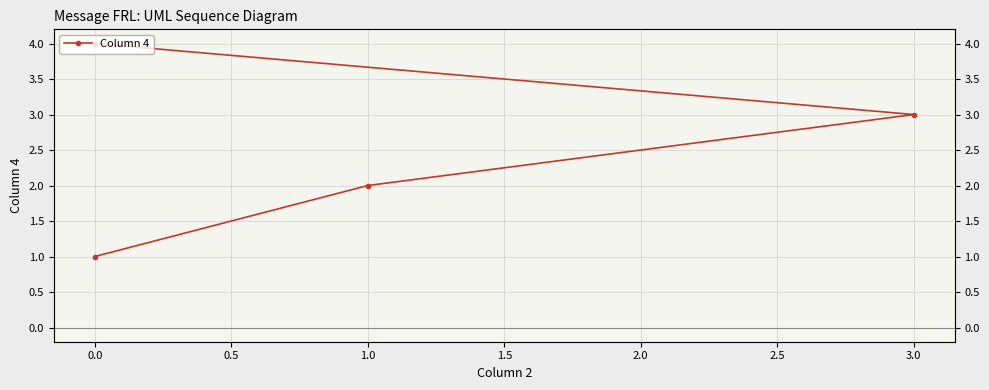

Which has a higher value, 1.0 or 0.5?

1.0